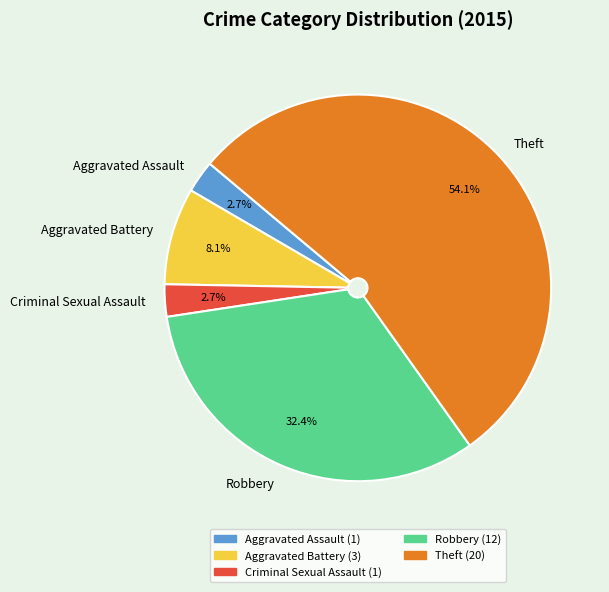

What is the ratio of the value at Theft to the value at Aggravated Battery?

6.7